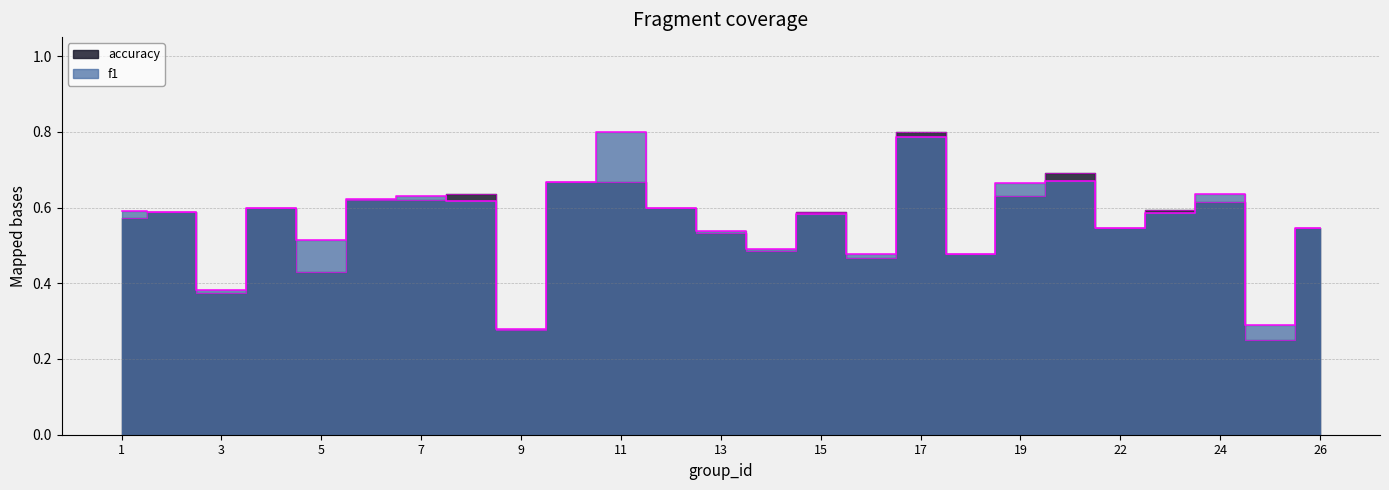

Which series has the largest total across all categories?

f1